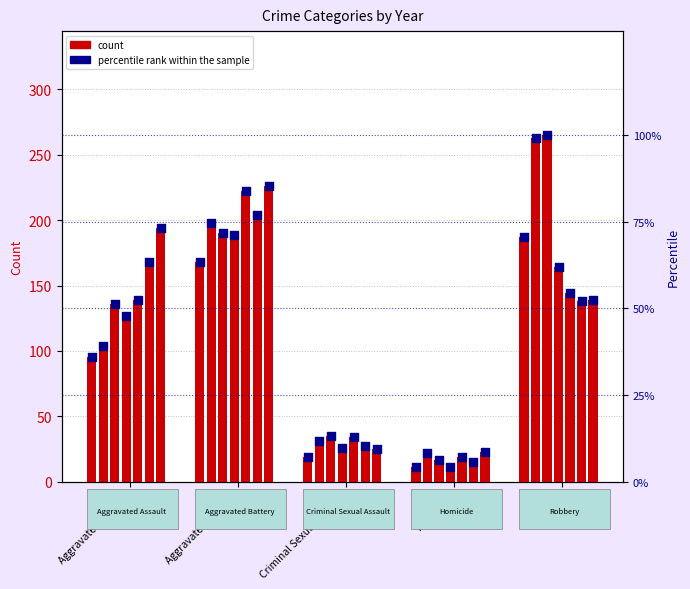

Which series reaches the maximum Y coordinate?

count